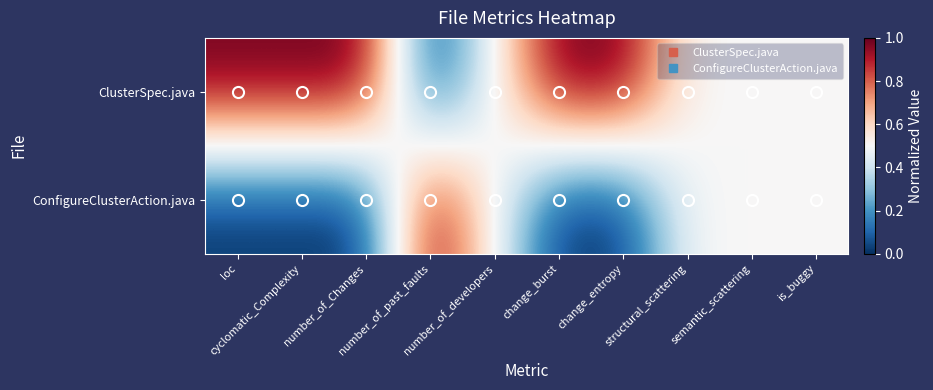

Reading right to left, transcribe all the data shown in this chart.

ClusterSpec.java: is_buggy=0.5	semantic_scattering=0.5	structural_scattering=0.5	change_entropy=1.0	change_burst=1.0	number_of_developers=0.5	number_of_past_faults=0.0	number_of_Changes=1.0	cyclomatic_Complexity=1.0	loc=1.0
ConfigureClusterAction.java: is_buggy=0.5	semantic_scattering=0.5	structural_scattering=0.5	change_entropy=0.0	change_burst=0.0	number_of_developers=0.5	number_of_past_faults=1.0	number_of_Changes=0.0	cyclomatic_Complexity=0.0	loc=0.0